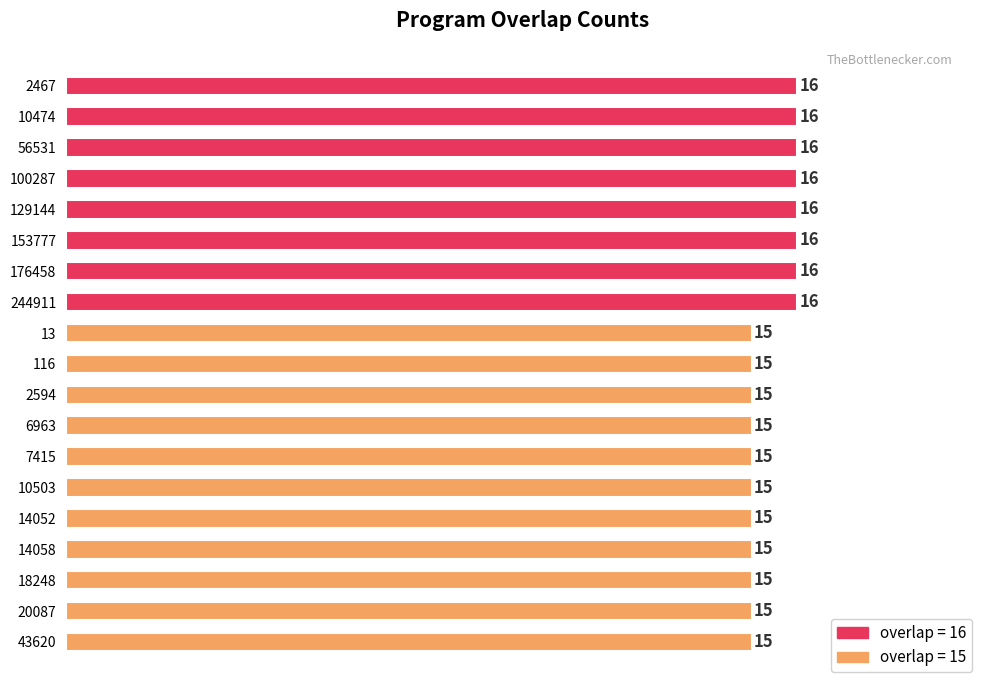

What is the minimum value shown in the chart?

15